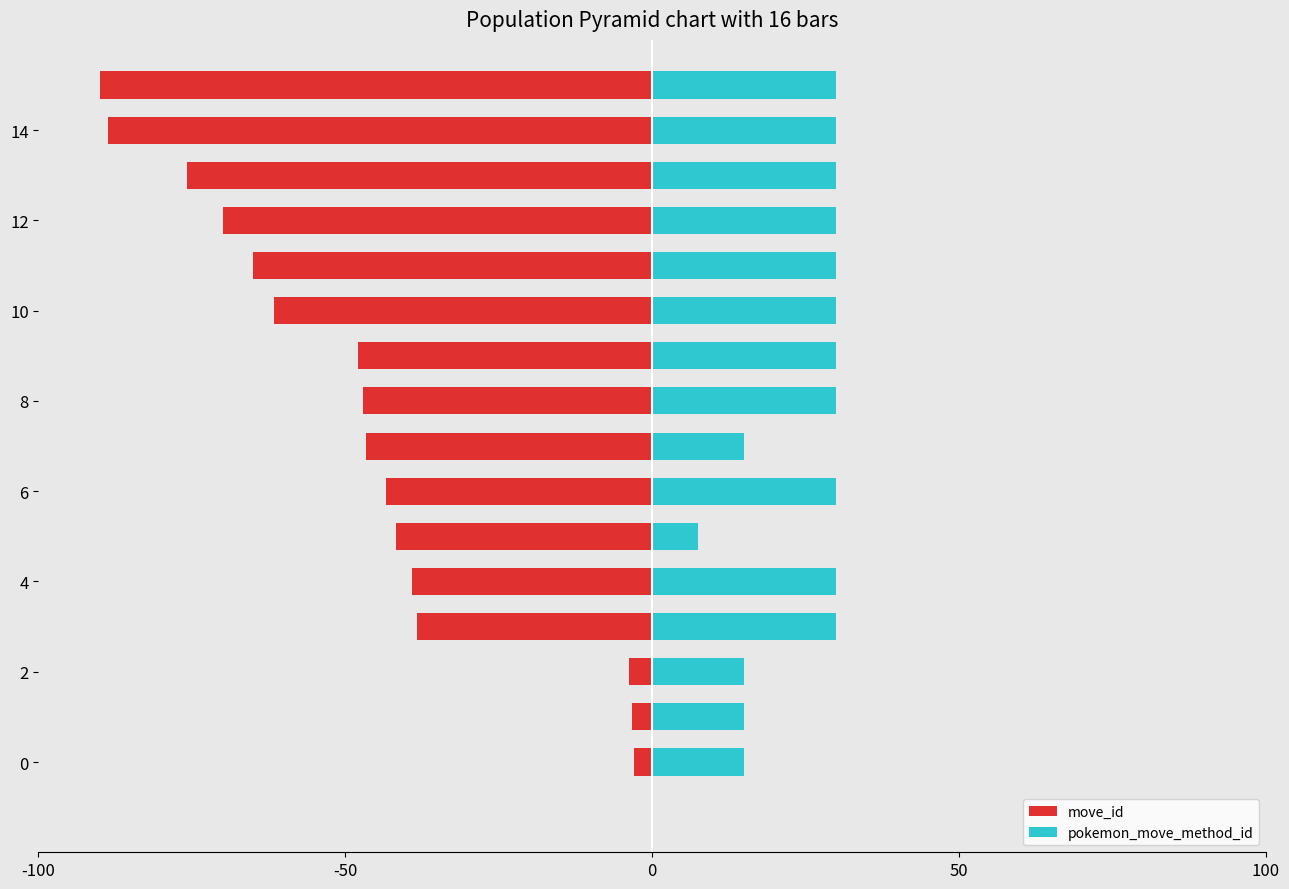

What is the difference between the maximum and minimum values in the pokemon_move_method_id series?

22.5